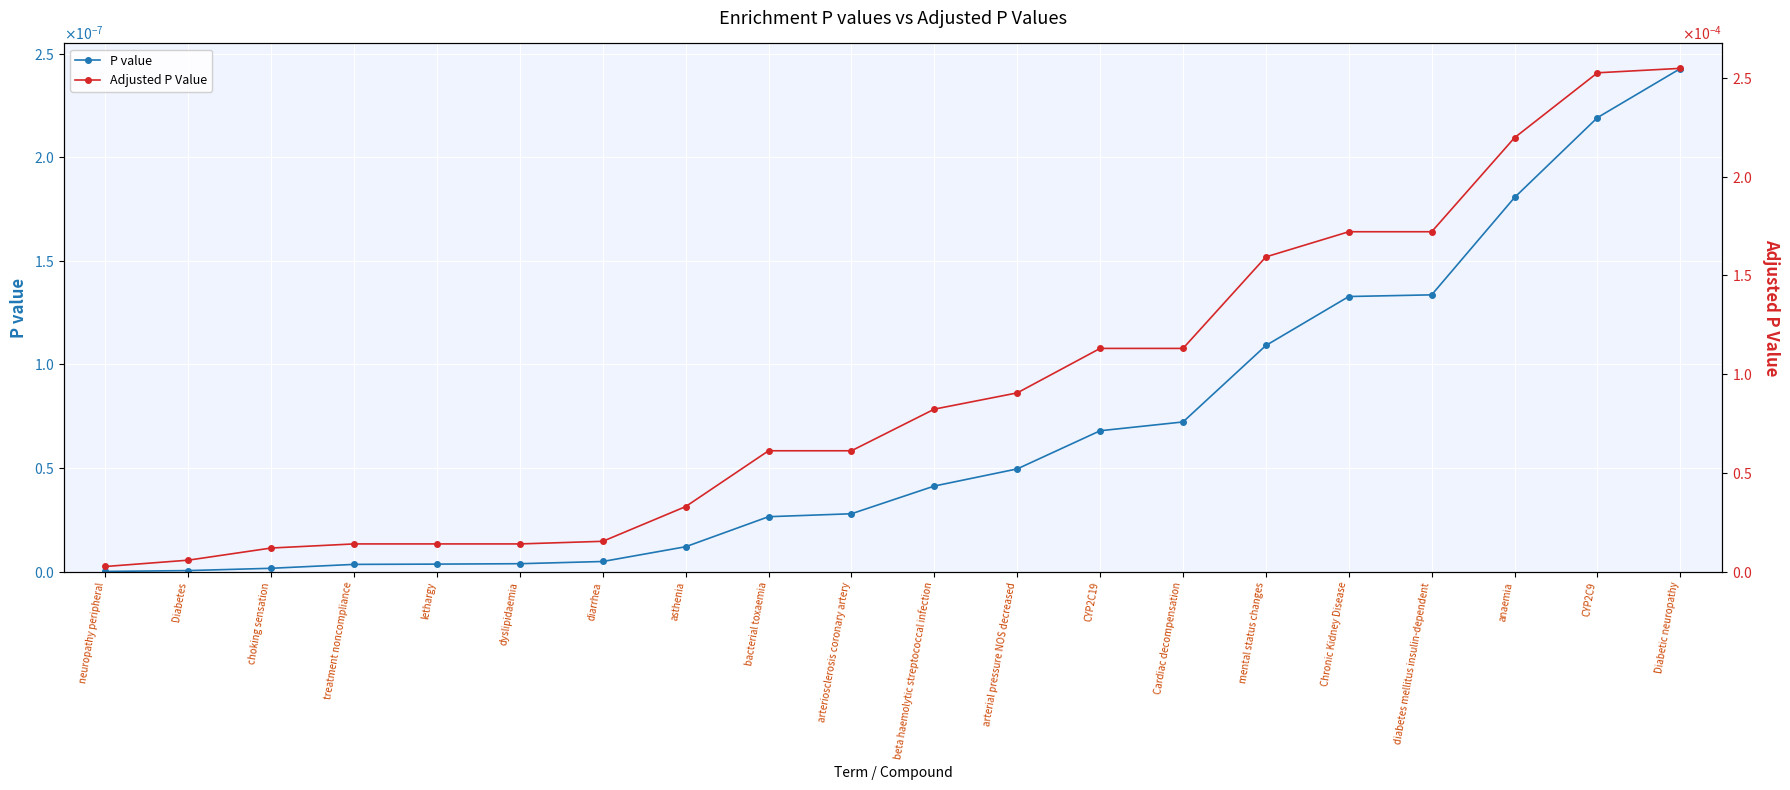

True or false: P value and Adjusted P Value intersect in this chart.

False